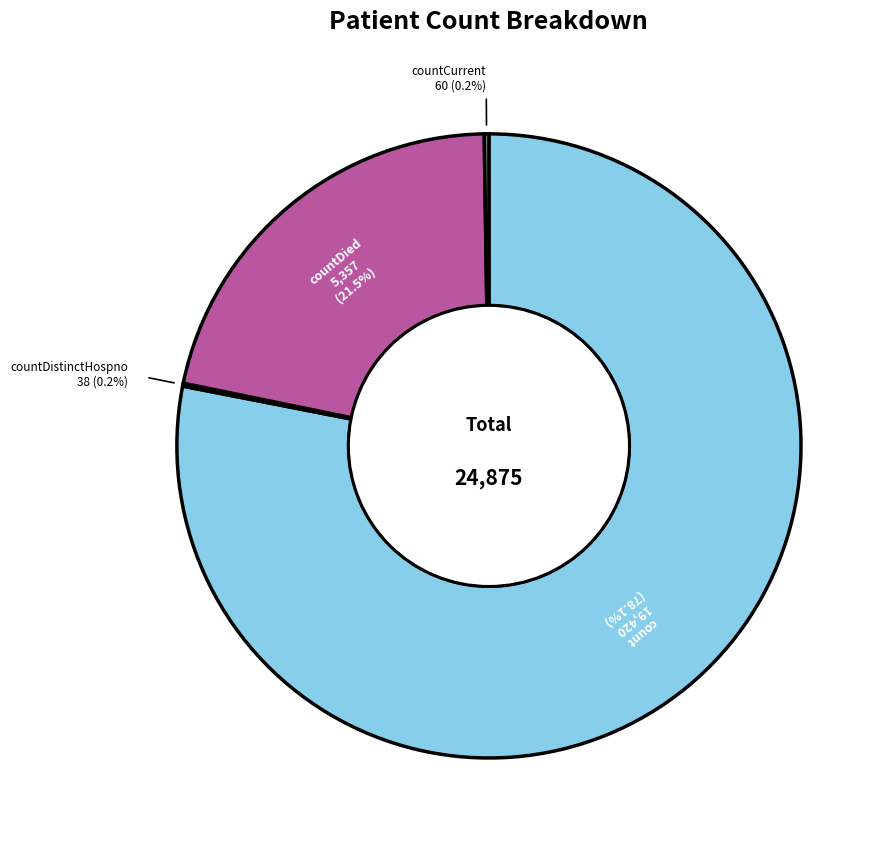

What is the largest slice in the pie chart?

count